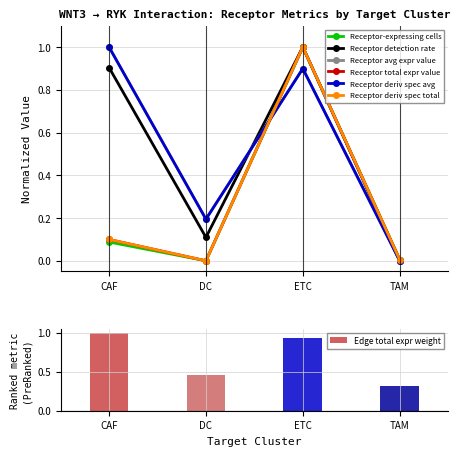

Reading right to left, what are all the values shown in this chart?

Receptor-expressing cells: TAM=0.0	ETC=1.0	DC=0.0	CAF=0.1
Receptor detection rate: TAM=0.0	ETC=1.0	DC=0.1	CAF=0.9
Receptor average expression value: TAM=0.0	ETC=0.9	DC=0.2	CAF=1.0
Receptor total expression value: TAM=0.0	ETC=1.0	DC=0.0	CAF=0.1
Receptor derived specificity of average expression value: TAM=0.0	ETC=0.9	DC=0.2	CAF=1.0
Receptor derived specificity of total expression value: TAM=0.0	ETC=1.0	DC=0.0	CAF=0.1